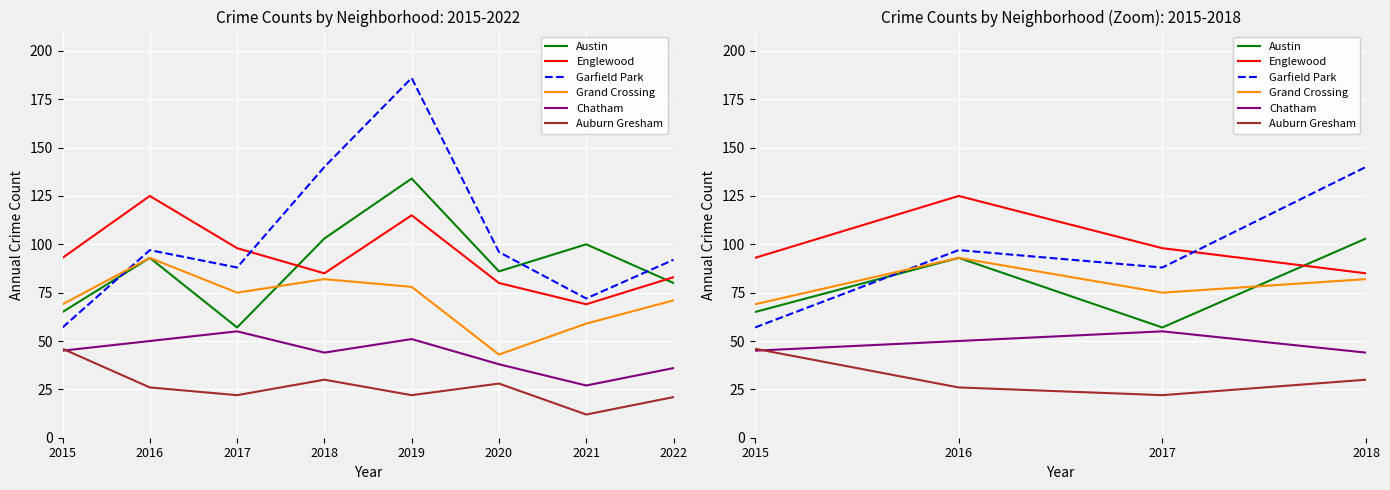

After their last crossing, which series has the higher values: Englewood or Garfield Park?

Garfield Park